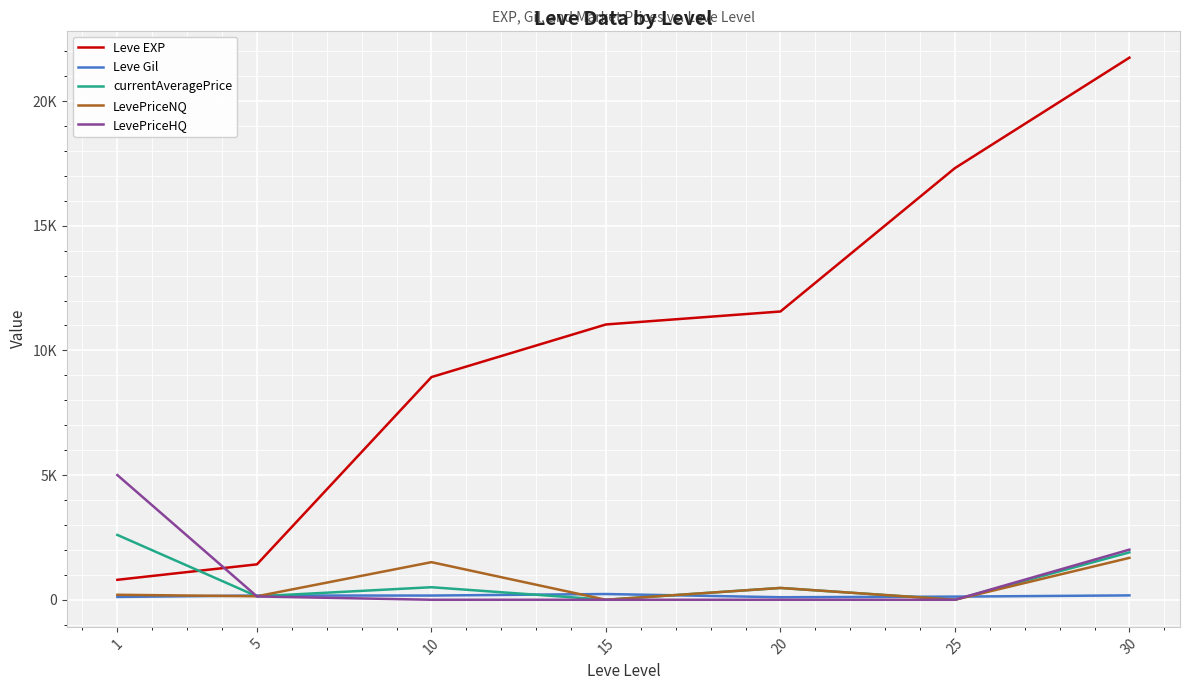

What is the maximum value for LevePriceHQ?

5000.0